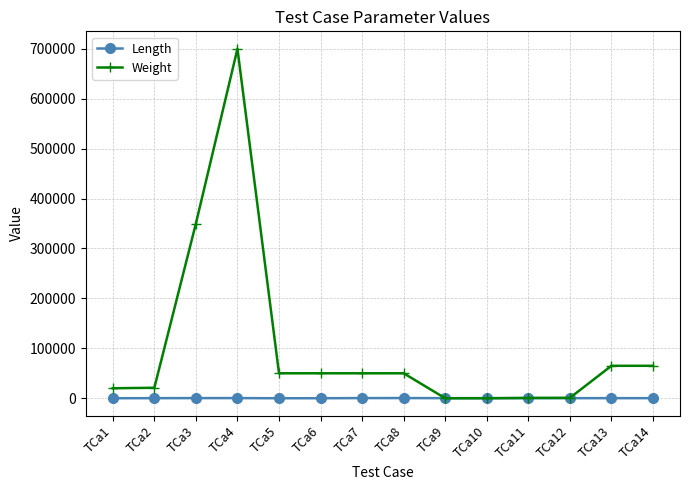

How many categories are shown in the chart?

14